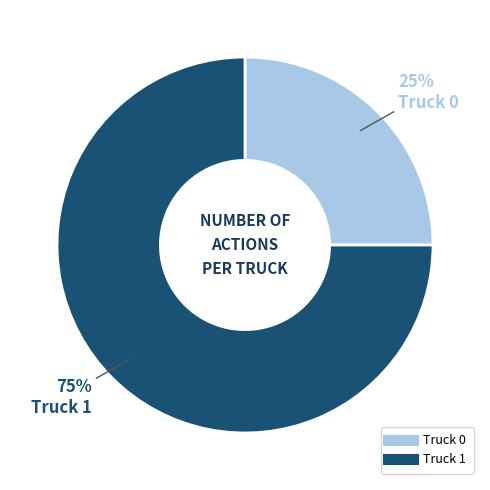

Rank the categories by value from highest to lowest.

Truck 1, Truck 0